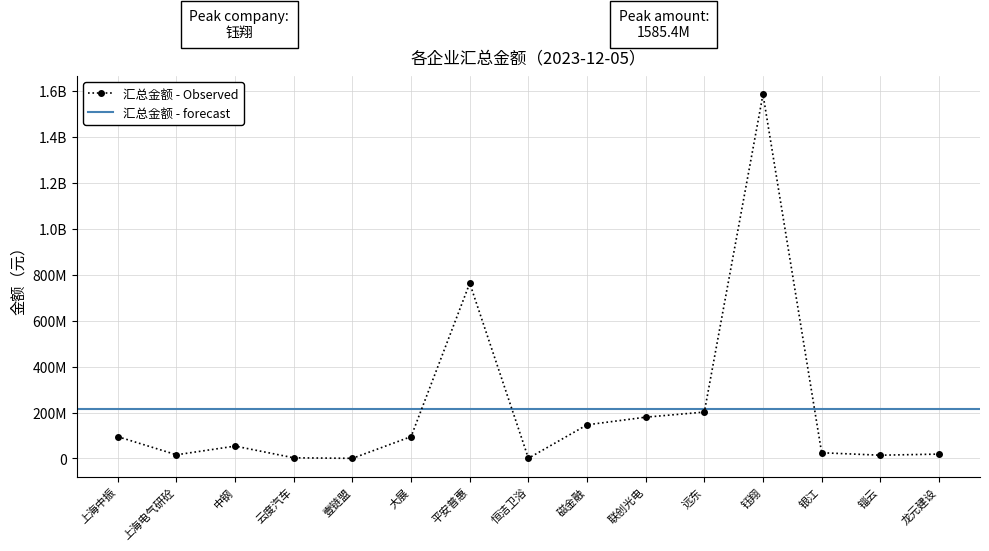

True or false: the data has more than 2 interior local peaks.

True